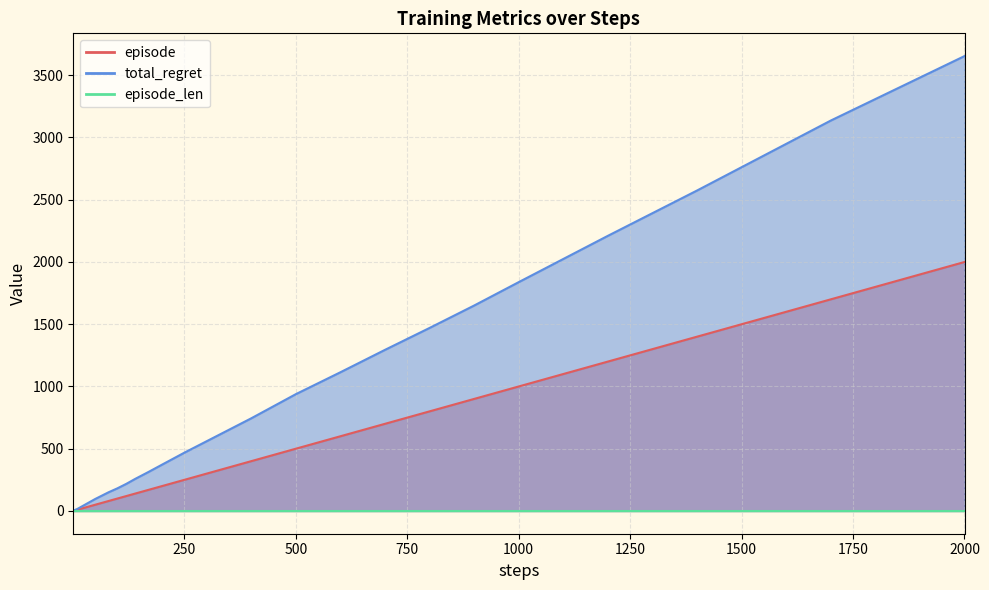

Which category has the lowest value across all series?

1